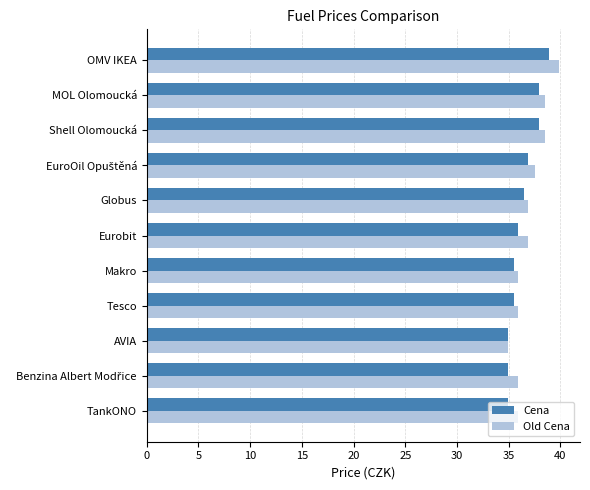

Where is Cena nearest to the value 36?

Eurobit